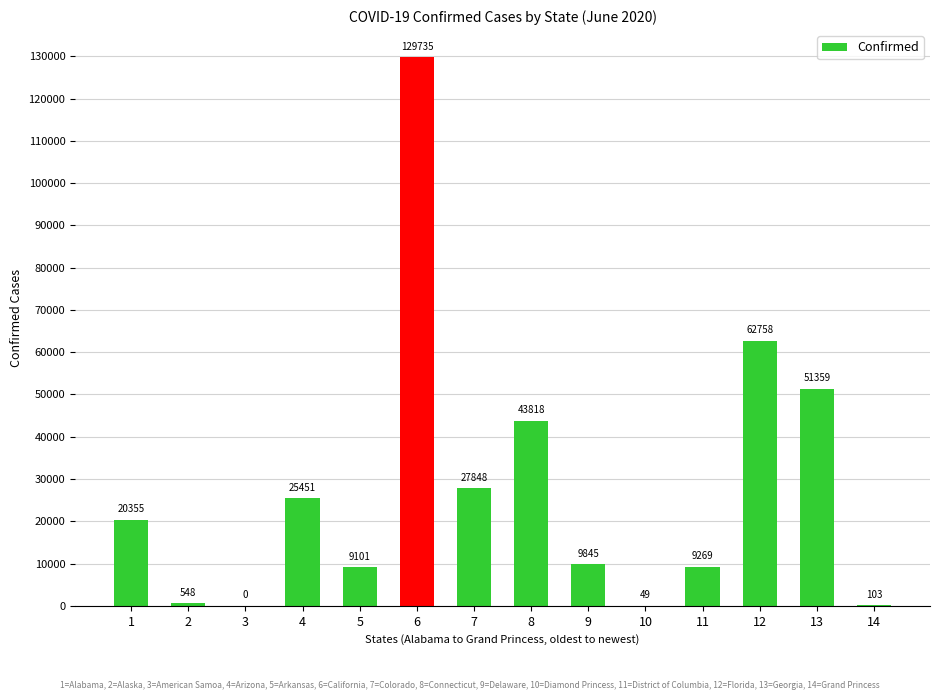

At which category does the chart reach its peak across all series?

6